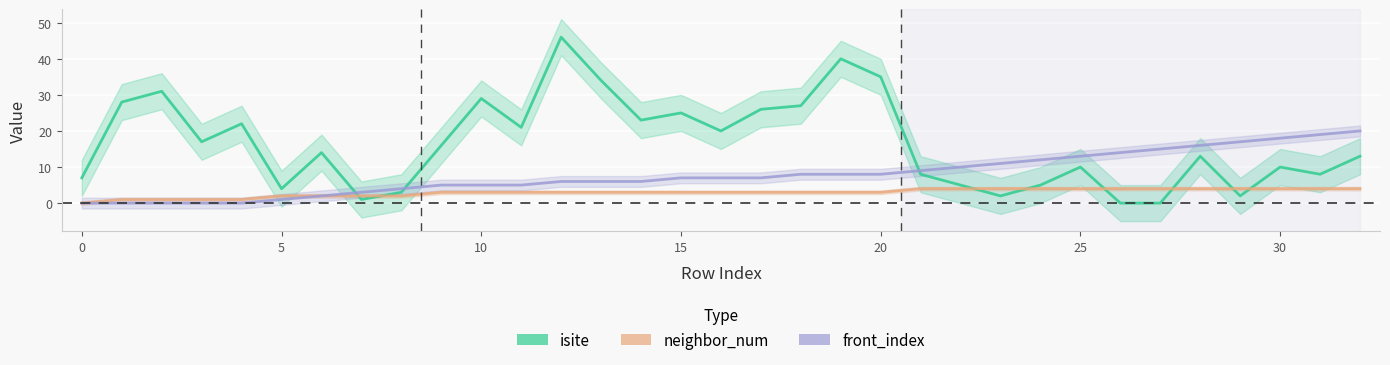

Which category has the highest value in the front_index series?

32